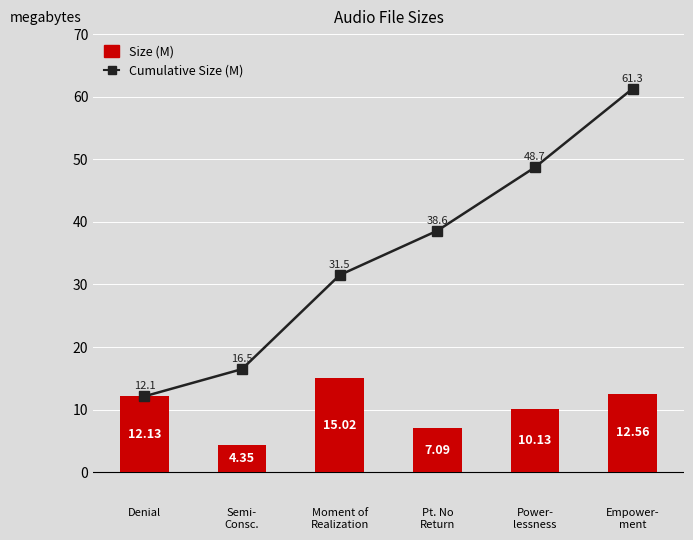

What is the sum of the Cumulative Size (M) values at Power-
lessness and Semi-
Consc.?

65.2